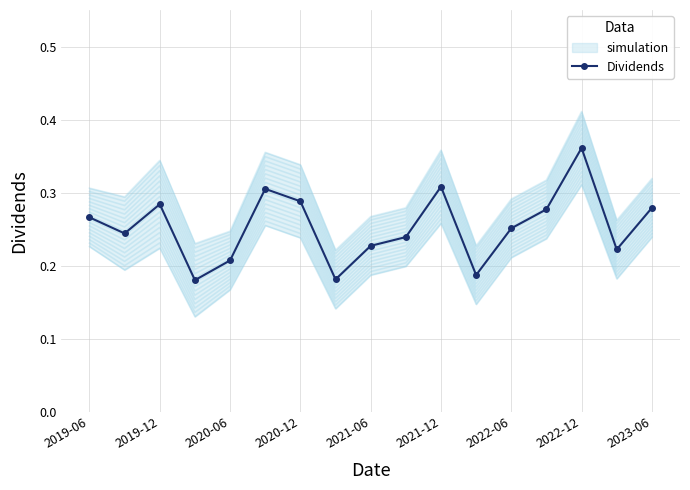

The value at 15 is 0.3. True or false?

False